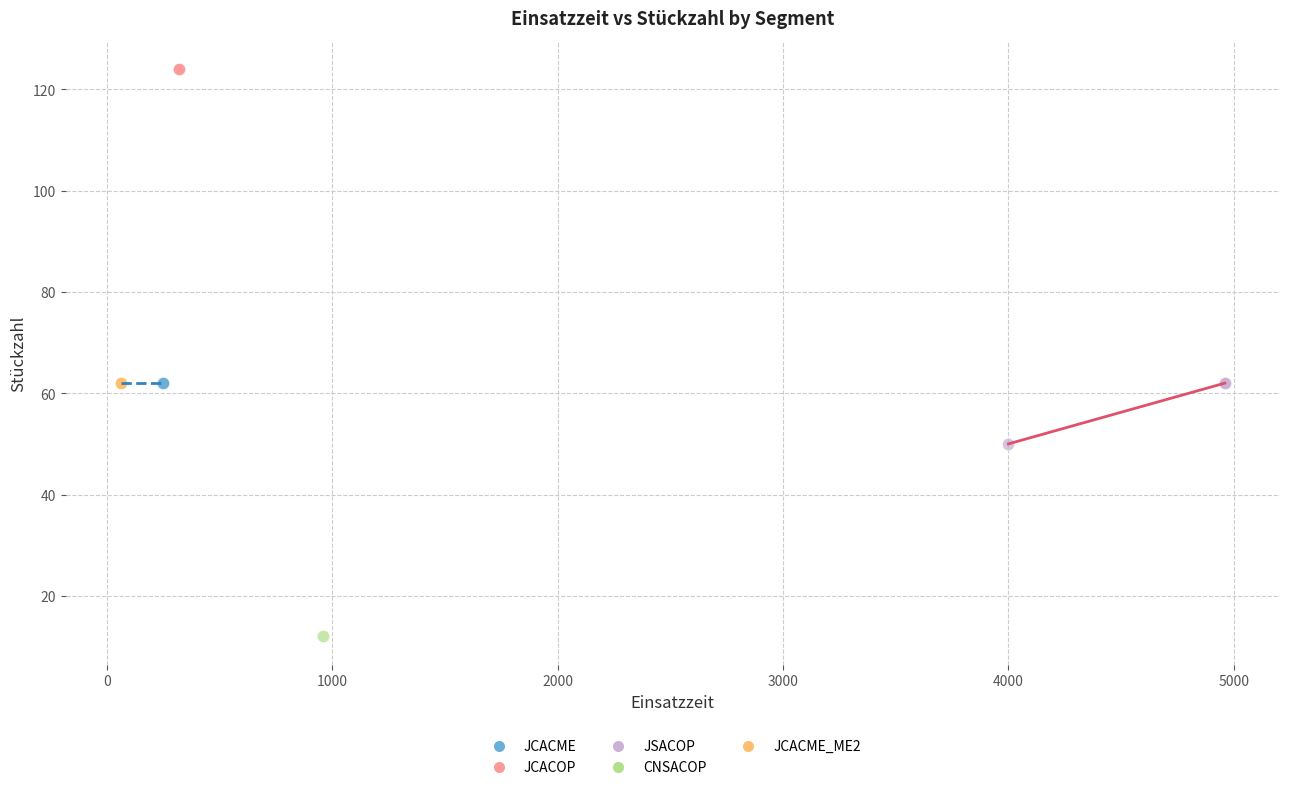

Which series reaches the maximum Y coordinate?

JCACOP